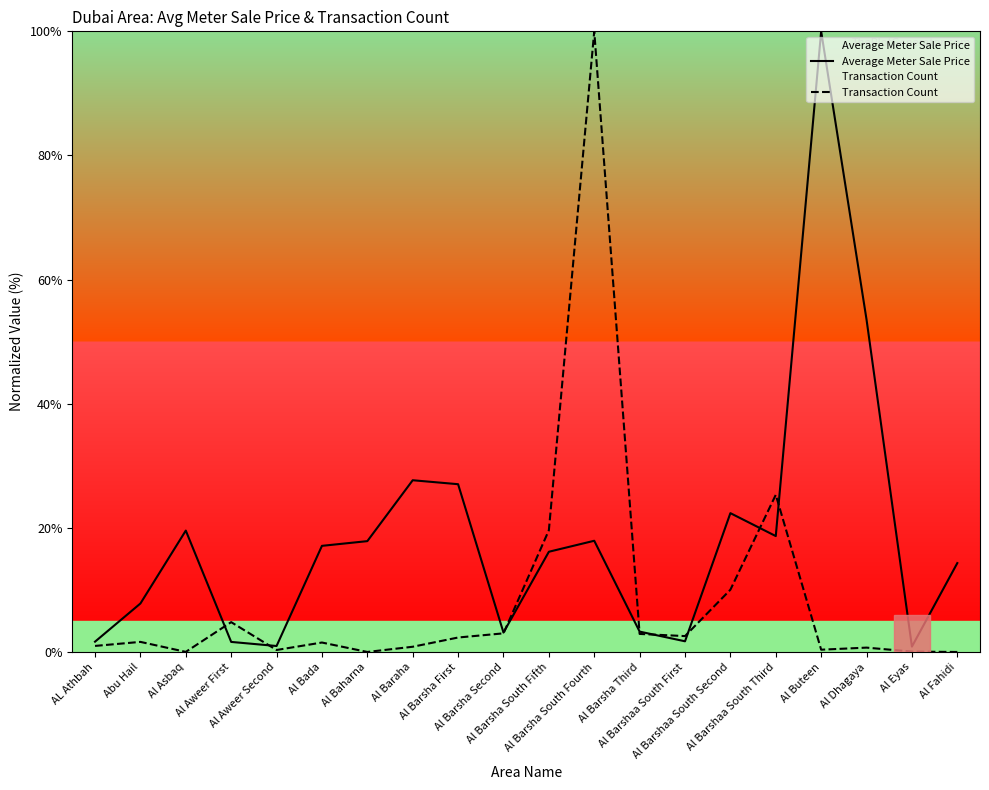

How many data points does each series have?

20